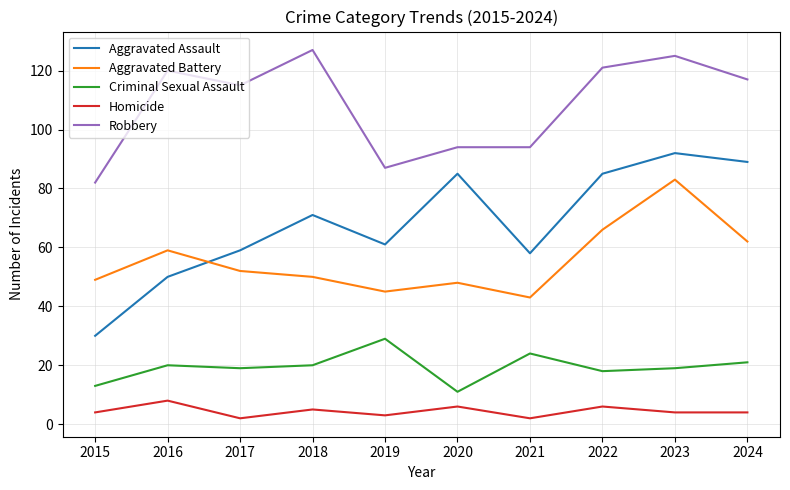

What is the difference between the Aggravated Battery values at 2023 and 2019?

38